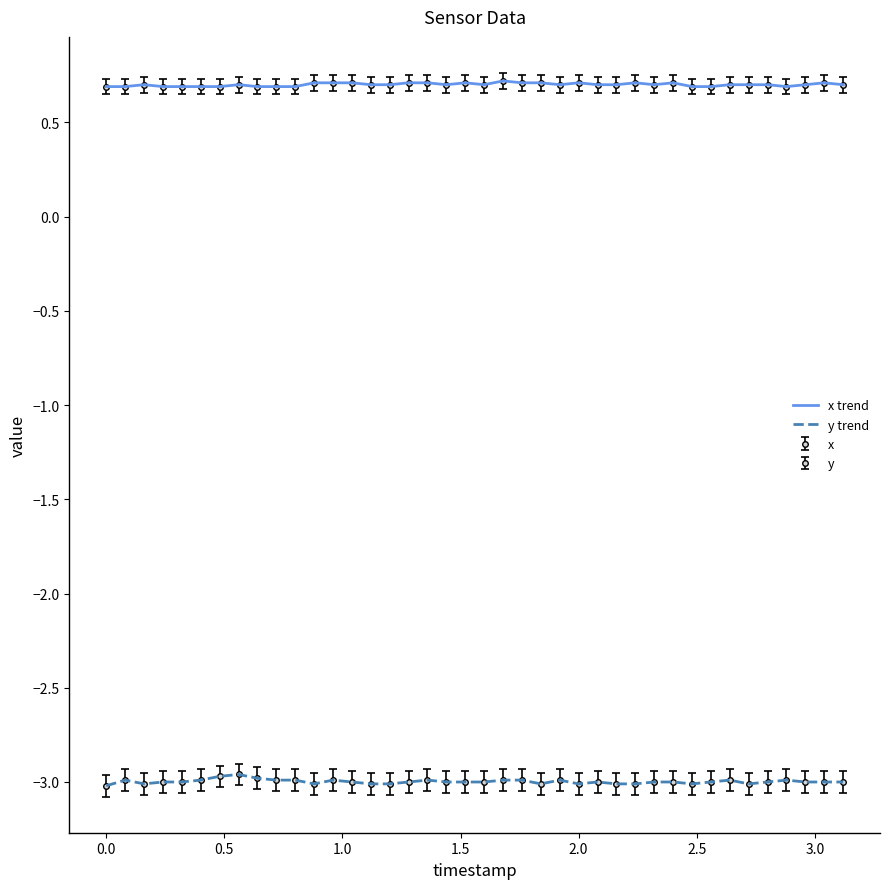

What is the value of the x trend point at the 25th from the left?

0.7